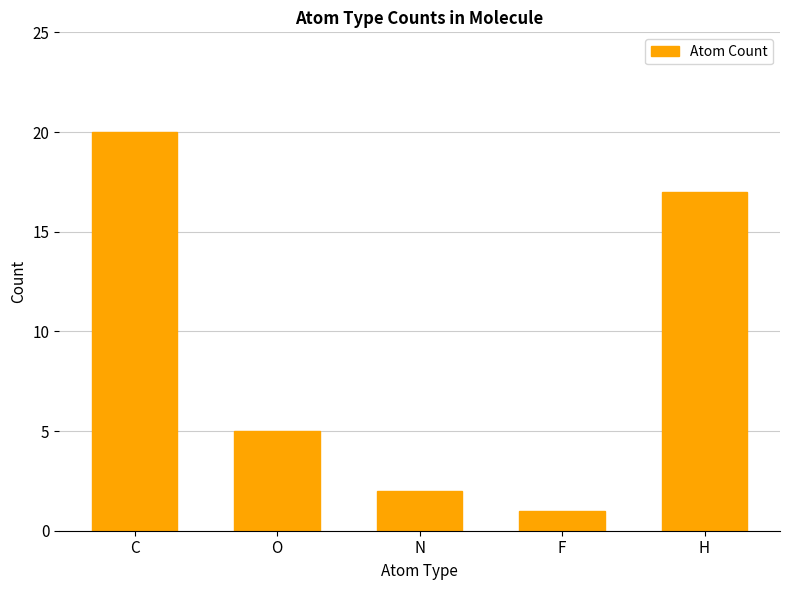

Reading right to left, what are all the values shown in this chart?

H=17	F=1	N=2	O=5	C=20